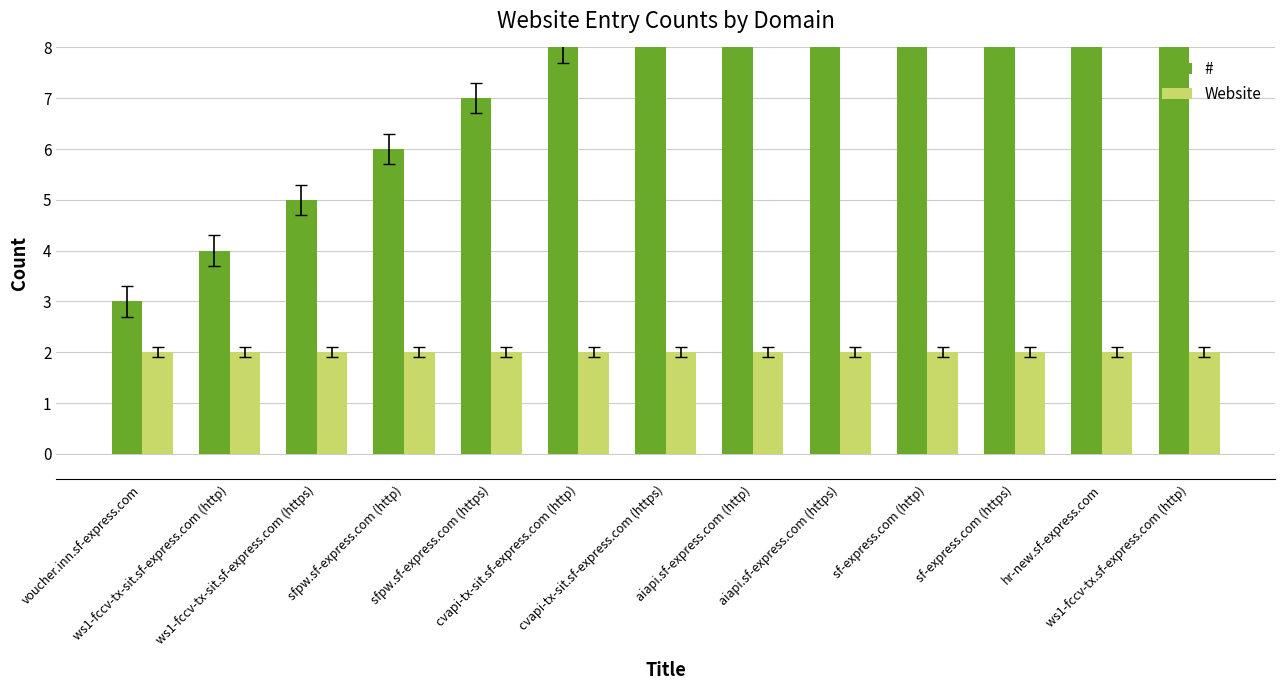

Which series has the largest total across all categories?

#